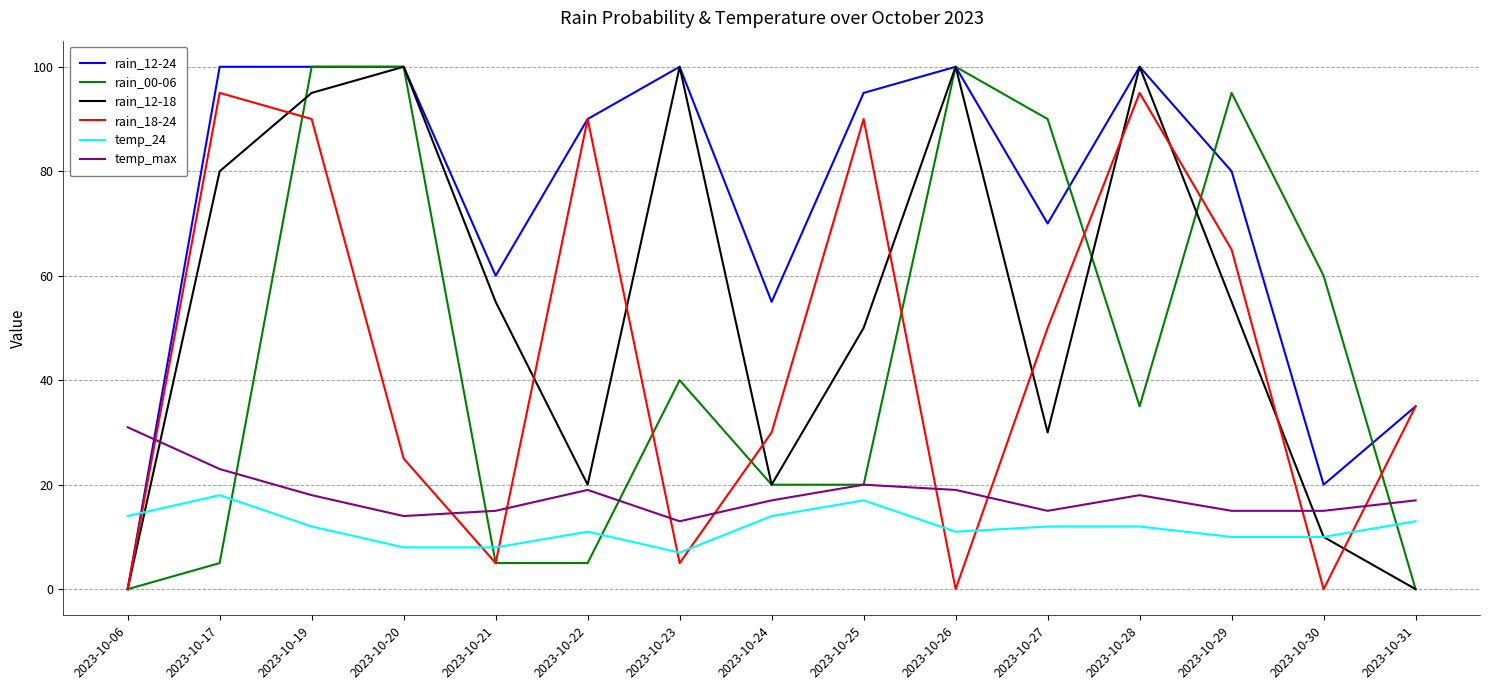

Where does the rain_00-06 series first go above 35?

2023-10-19